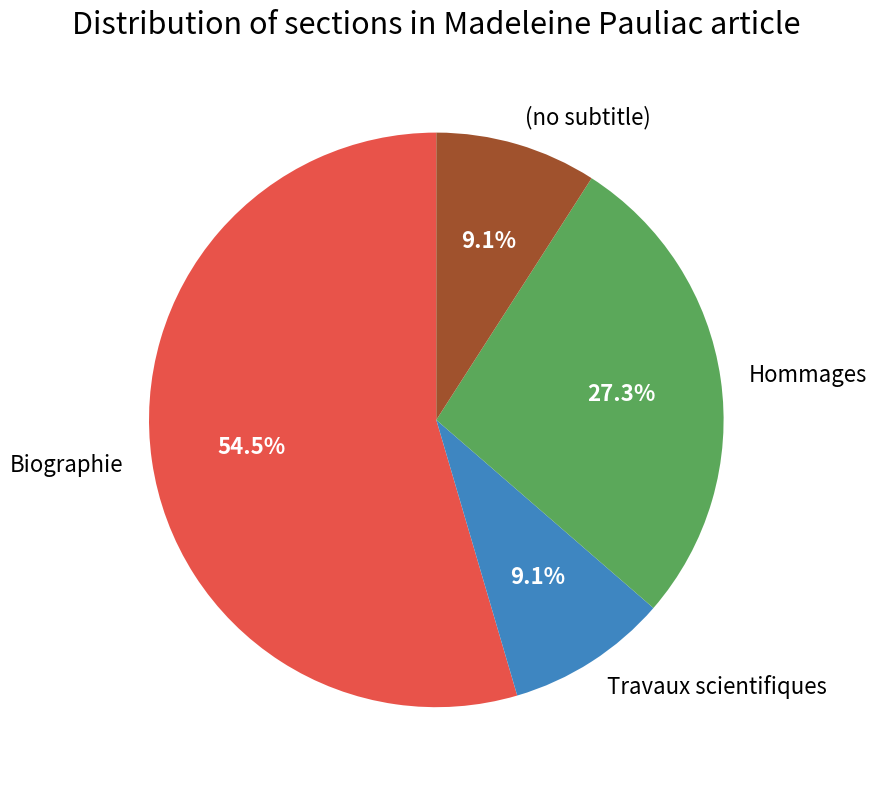

To the nearest percent, what portion does Travaux scientifiques represent?

9%